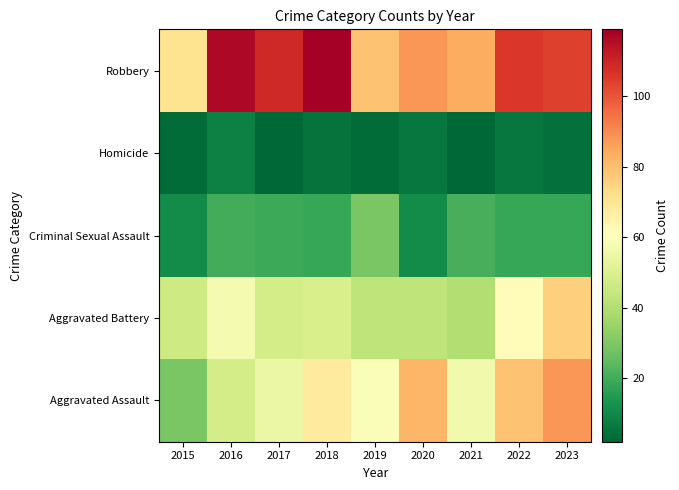

Reading left to right, list all the values displayed in this chart.

Aggravated Assault: 2015=29	2016=48	2017=55	2018=68	2019=59	2020=82	2021=56	2022=79	2023=88
Aggravated Battery: 2015=46	2016=57	2017=48	2018=49	2019=43	2020=43	2021=40	2022=62	2023=76
Criminal Sexual Assault: 2015=11	2016=20	2017=19	2018=18	2019=29	2020=11	2021=21	2022=18	2023=18
Homicide: 2015=3	2016=8	2017=2	2018=5	2019=3	2020=6	2021=2	2022=6	2023=4
Robbery: 2015=71	2016=117	2017=109	2018=119	2019=79	2020=88	2021=84	2022=106	2023=104